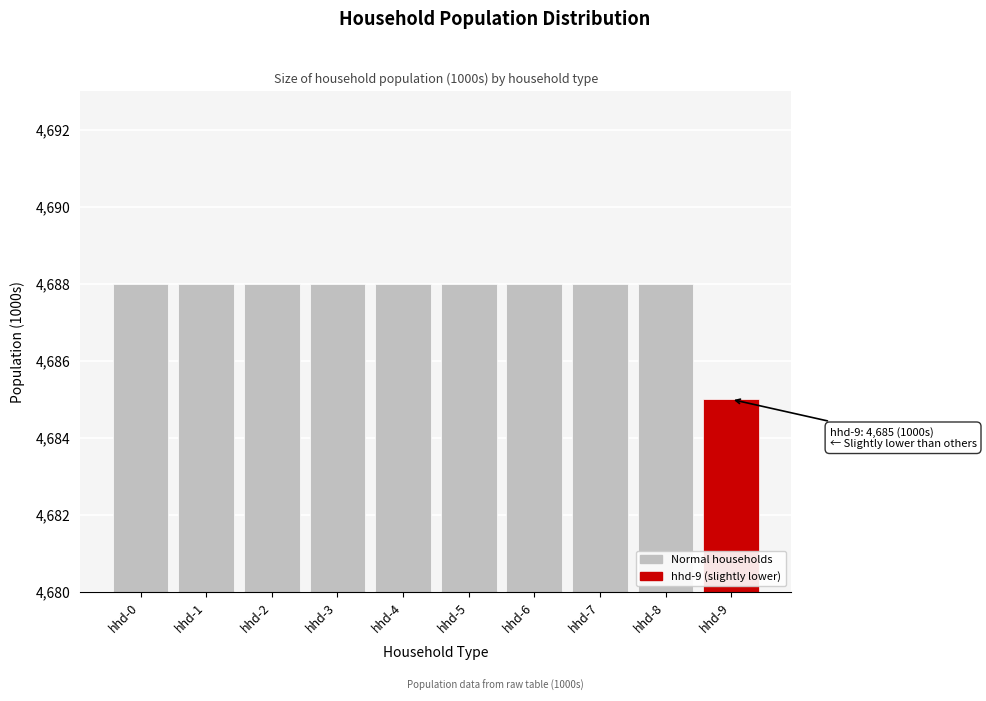

Reading left to right, transcribe all the data shown in this chart.

hhd-0=4688	hhd-1=4688	hhd-2=4688	hhd-3=4688	hhd-4=4688	hhd-5=4688	hhd-6=4688	hhd-7=4688	hhd-8=4688	hhd-9=4685